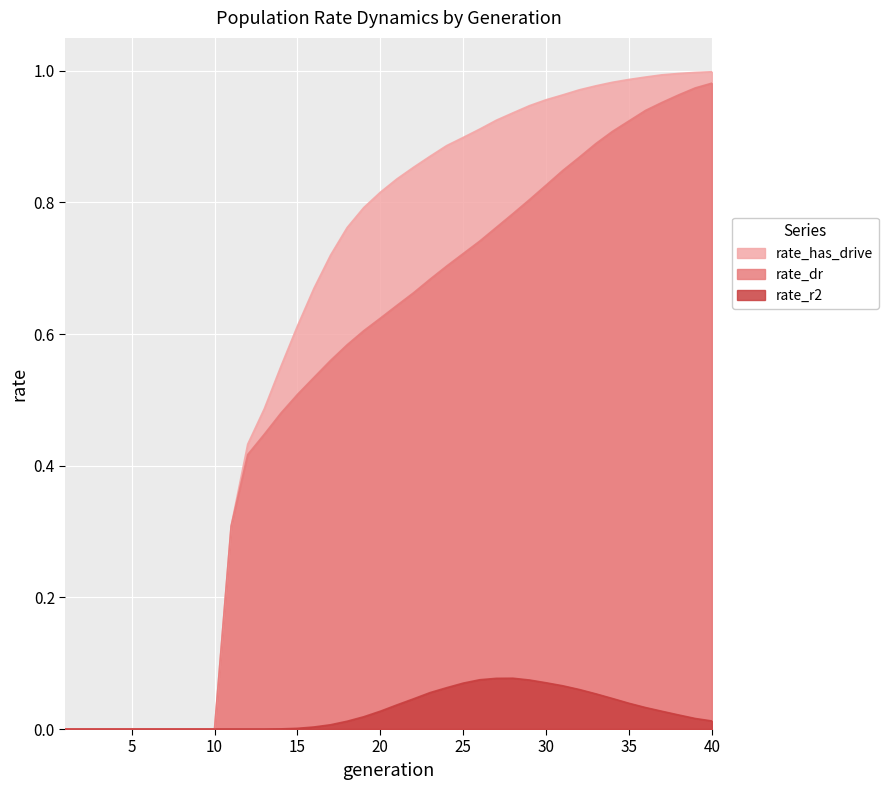

True or false: rate_dr and rate_has_drive cross at least once.

False